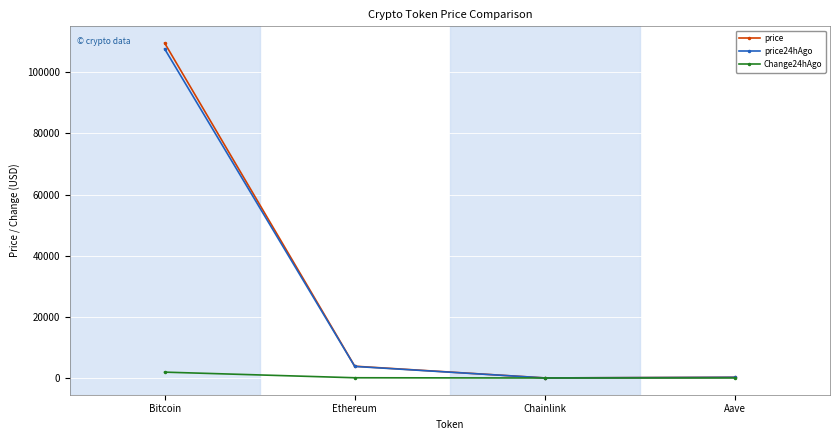

What are all the series names shown in the legend?

price, price24hAgo, Change24hAgo